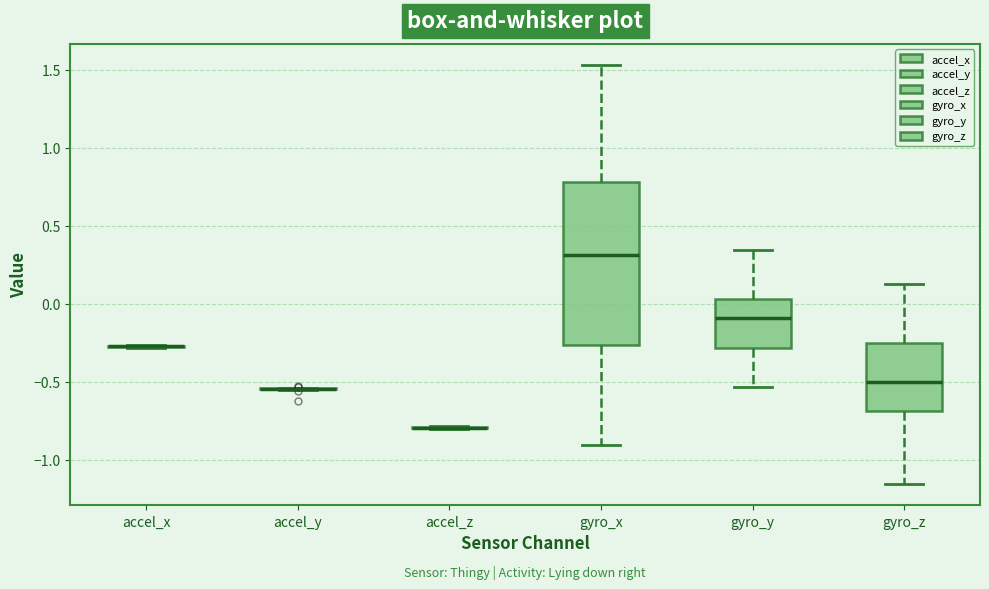

Reading left to right, read every box against the y-axis: the position of its median line, the range the box covers, and the ends of its whiskers. The values are not printed on the chart, so give them approximately, as read against the axis.

accel_x: box collapsed to a line at -0.25, whiskers -0.30 to -0.25
accel_y: box collapsed to a line at -0.55, whiskers -0.55 to -0.55
accel_z: box collapsed to a line at -0.80, whiskers -0.80 to -0.80
gyro_x: median 0.30, box -0.25 to 0.80, whiskers -0.90 to 1.55
gyro_y: median -0.10, box -0.30 to 0.05, whiskers -0.55 to 0.35
gyro_z: median -0.50, box -0.70 to -0.25, whiskers -1.15 to 0.15